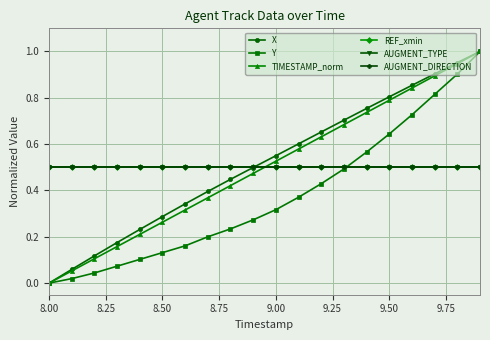

Does the chart have visible grid lines?

Yes